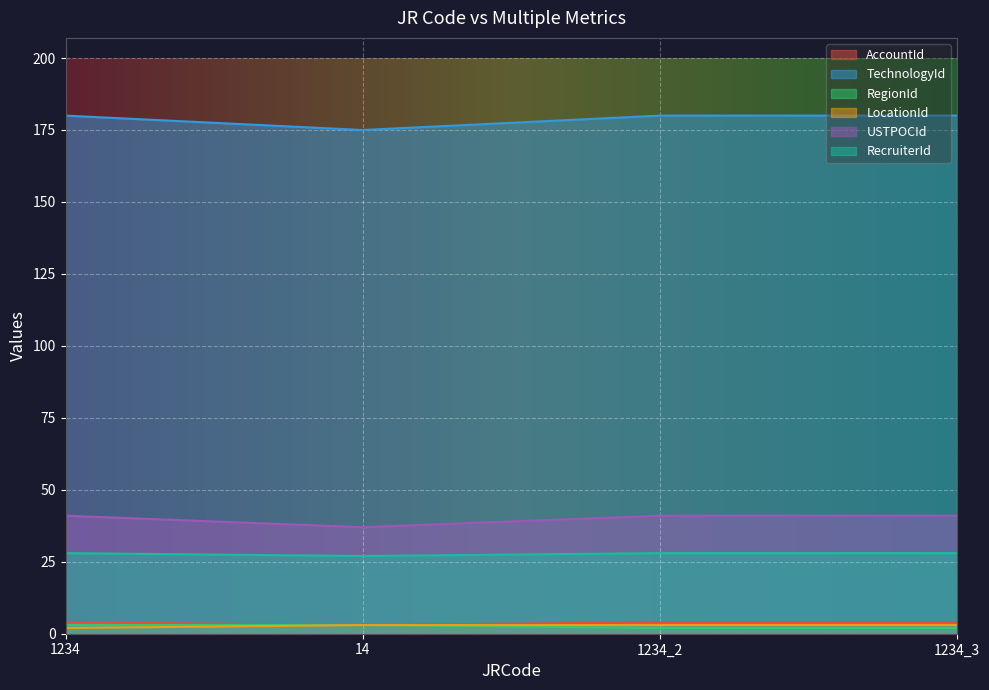

How many lines are shown in the chart?

6